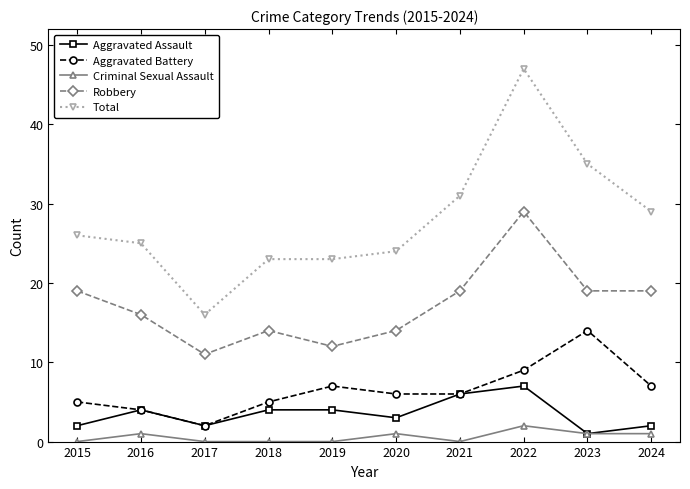

Which series has the largest range (max minus min)?

Total